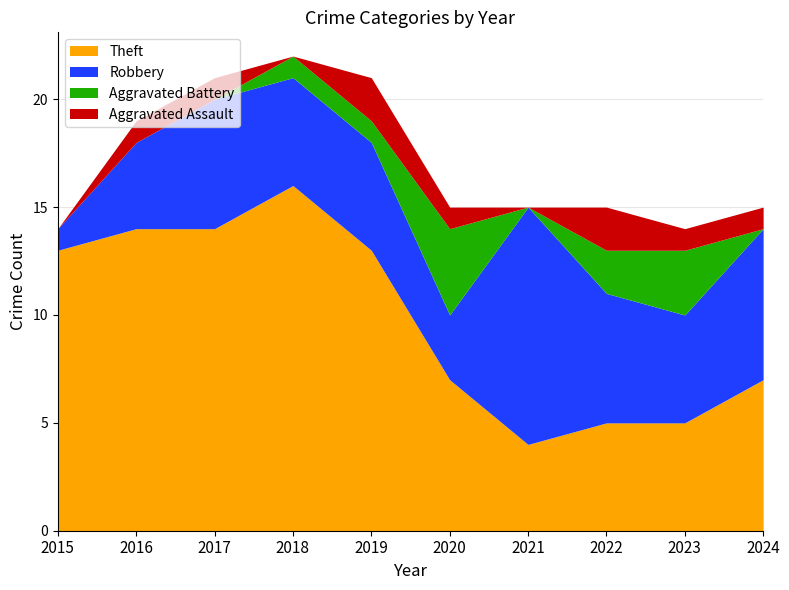

List the labels in order of Theft value, largest first.

2018, 2016, 2017, 2015, 2019, 2020, 2024, 2022, 2023, 2021